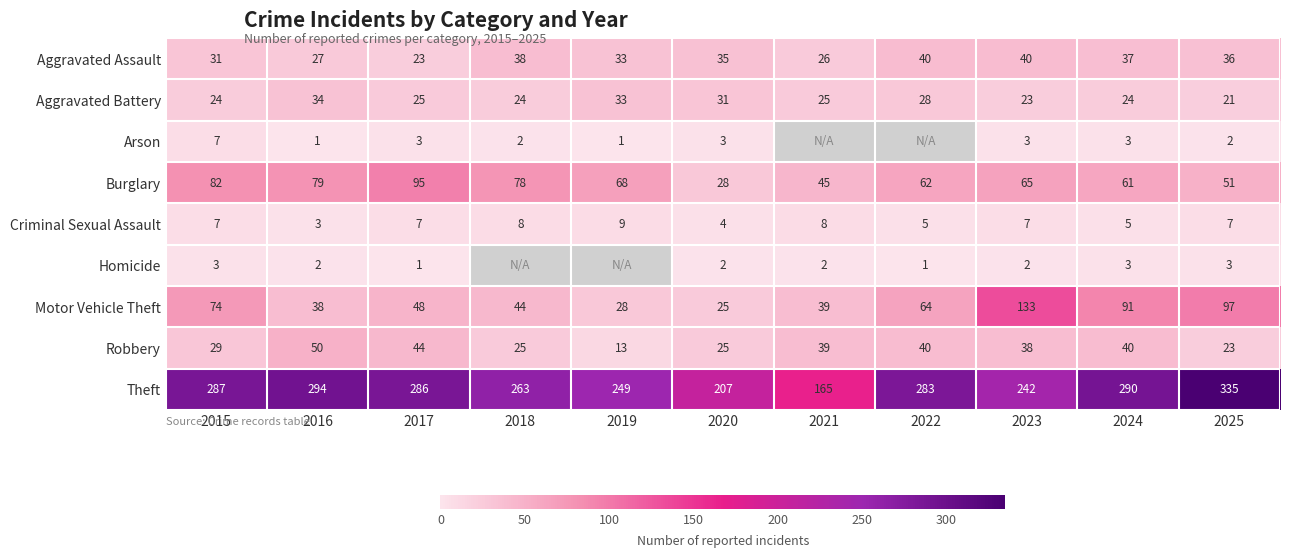

At how many categories does at least one series exceed 234?

9